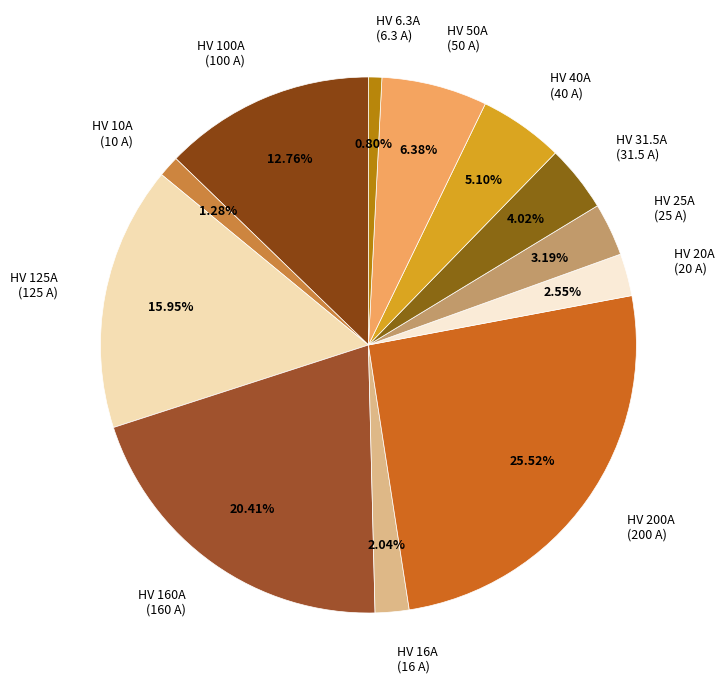

What percentage is NOT represented by HV 100A?

87.2%